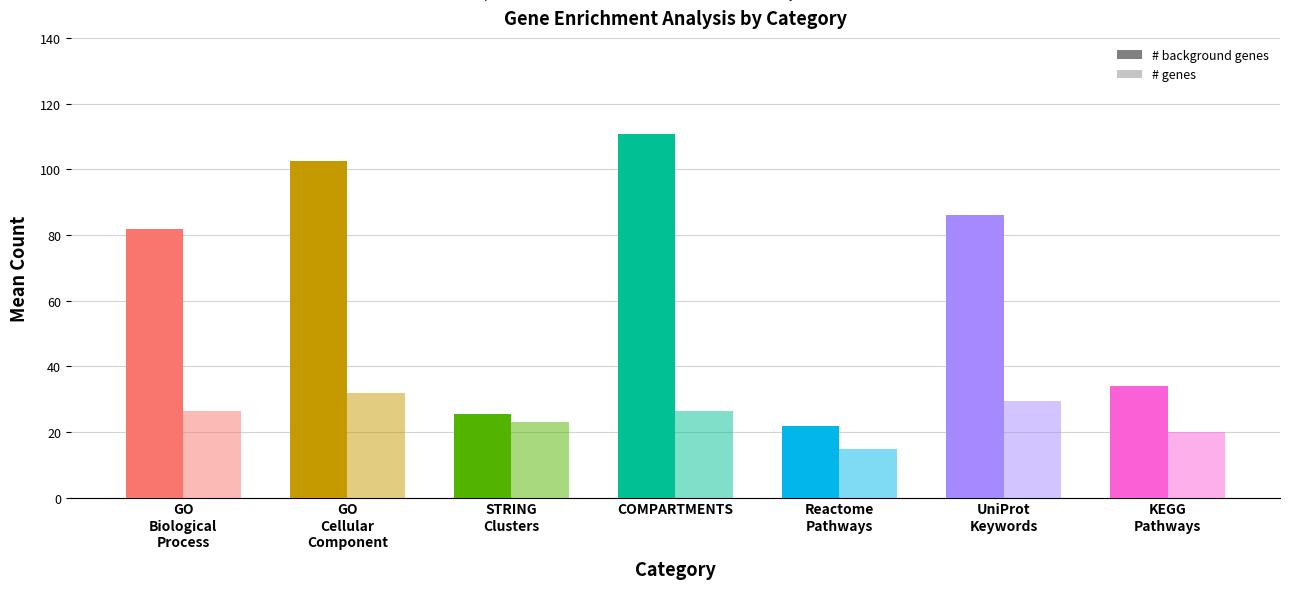

What is the difference between the maximum and minimum values in the # background genes series?

88.9